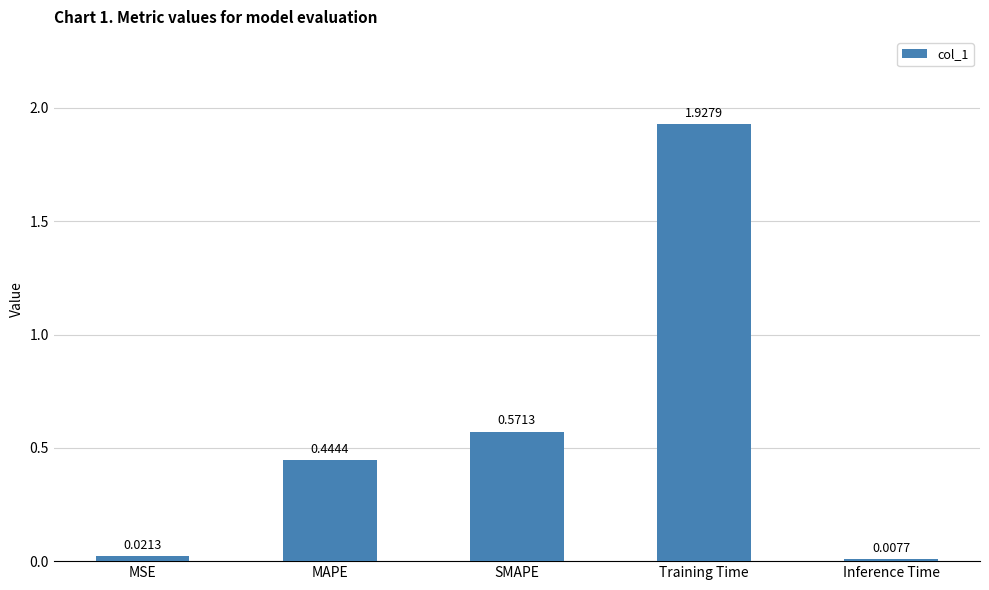

How many bars are there in total?

5